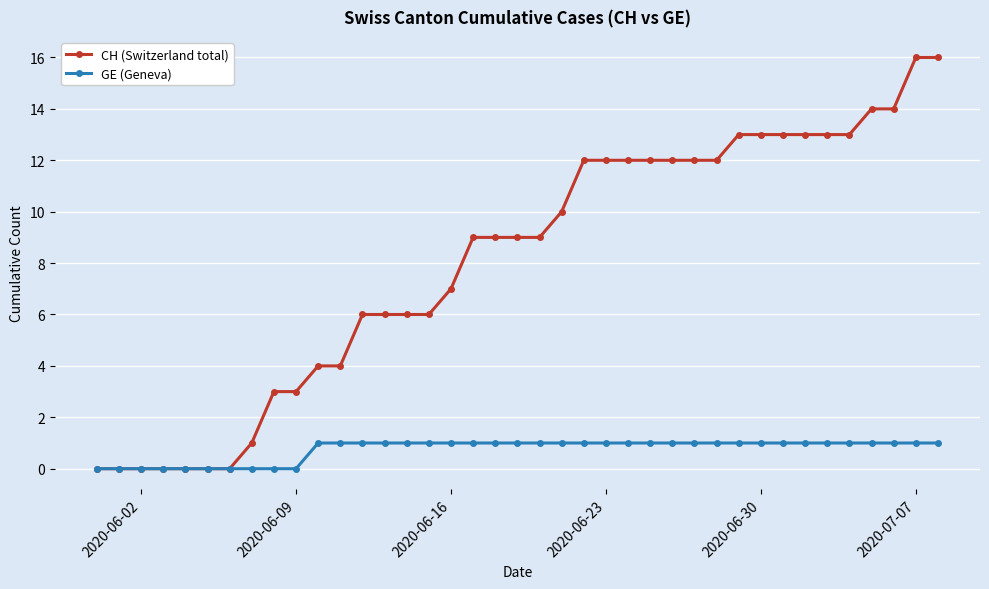

Which series has the largest total across all categories?

CH (Switzerland total)